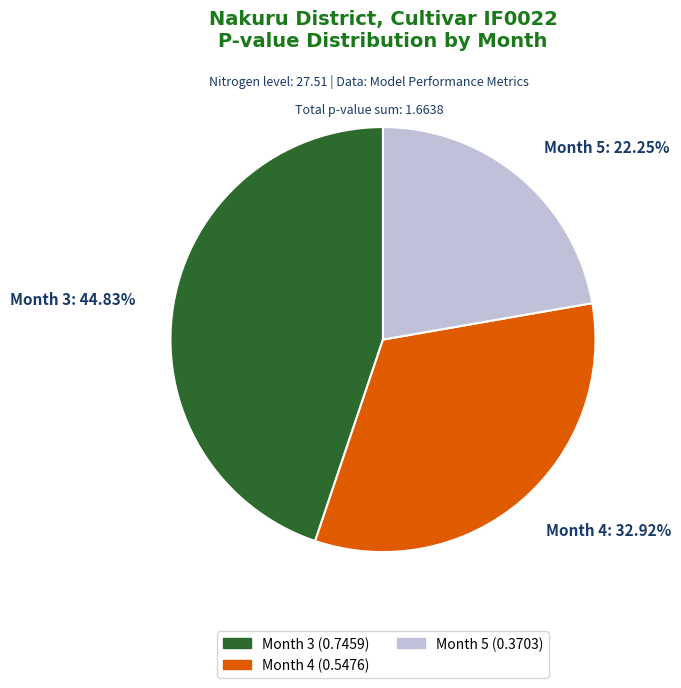

Is the sum of Month 4 and Month 3 greater than half?

Yes